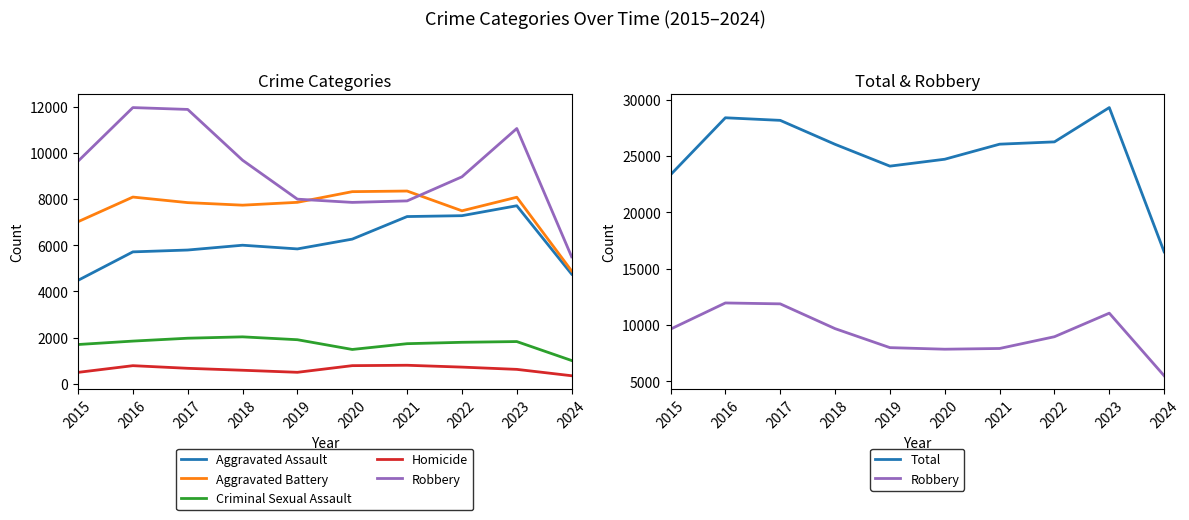

Does the chart have visible grid lines?

No